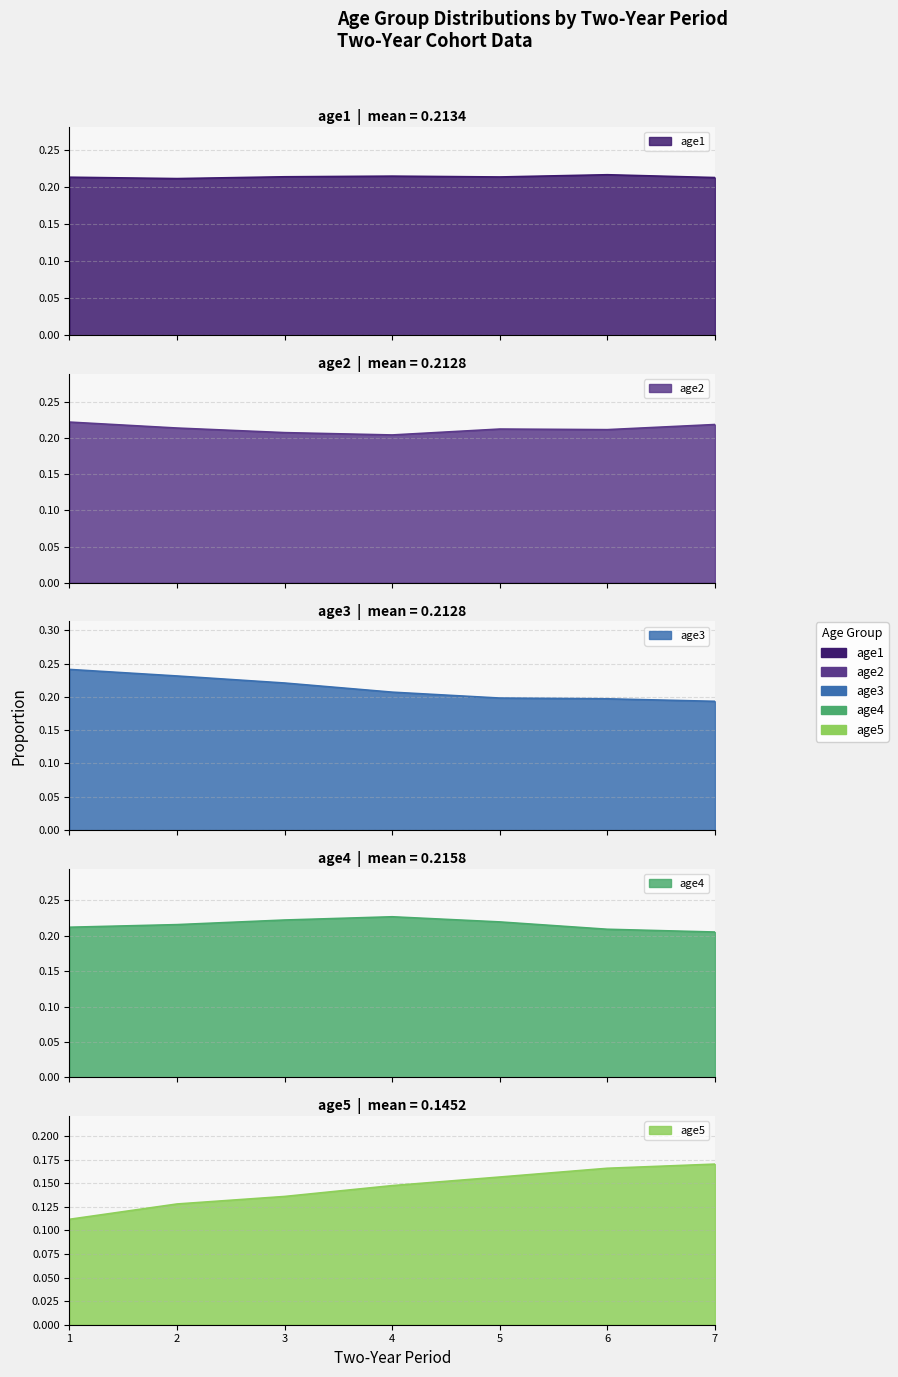

Which series changed the most between 5 and 6?

age4